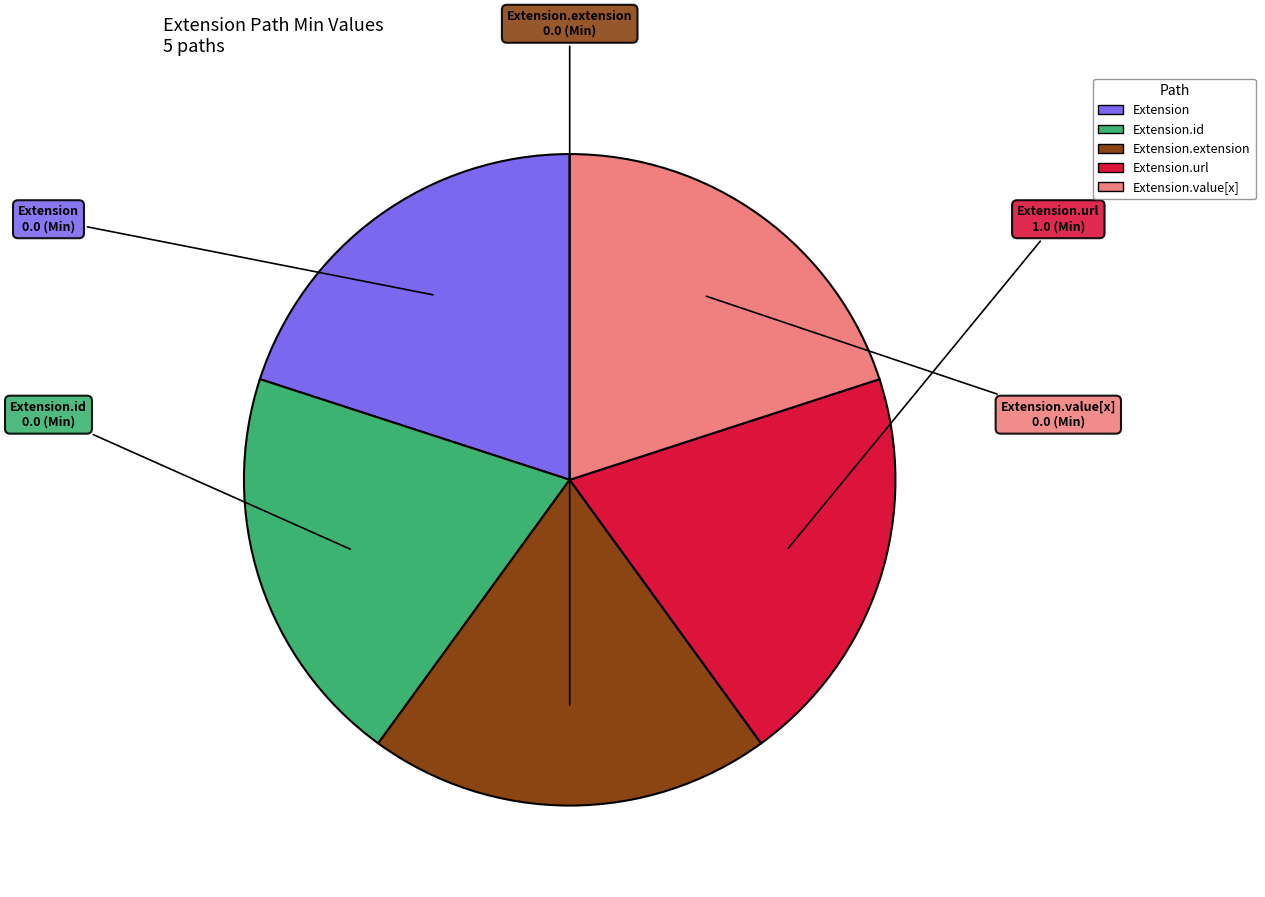

Is there any slice that represents more than half of the pie?

No